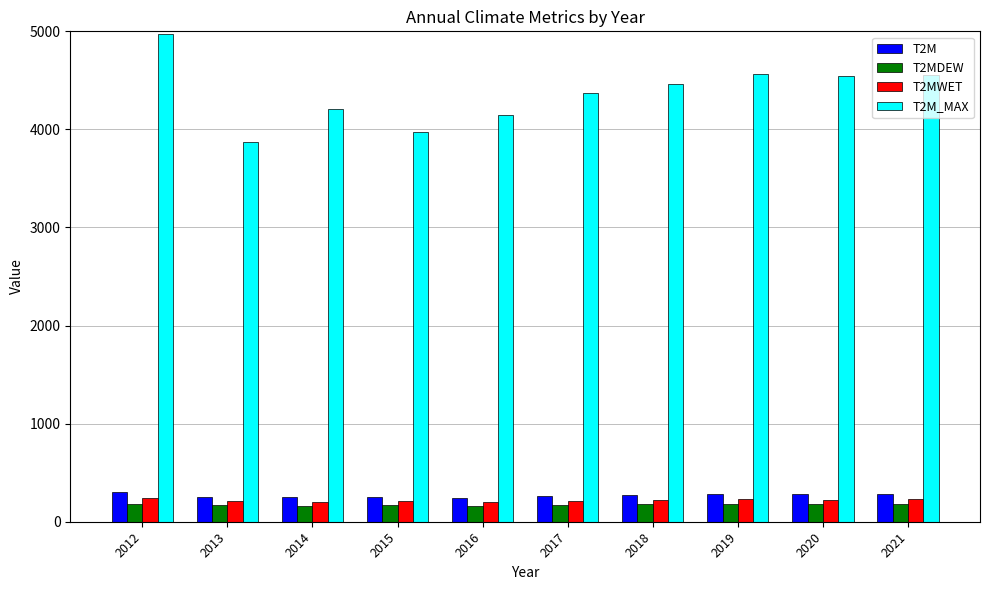

Which series has the largest total across all categories?

T2M_MAX